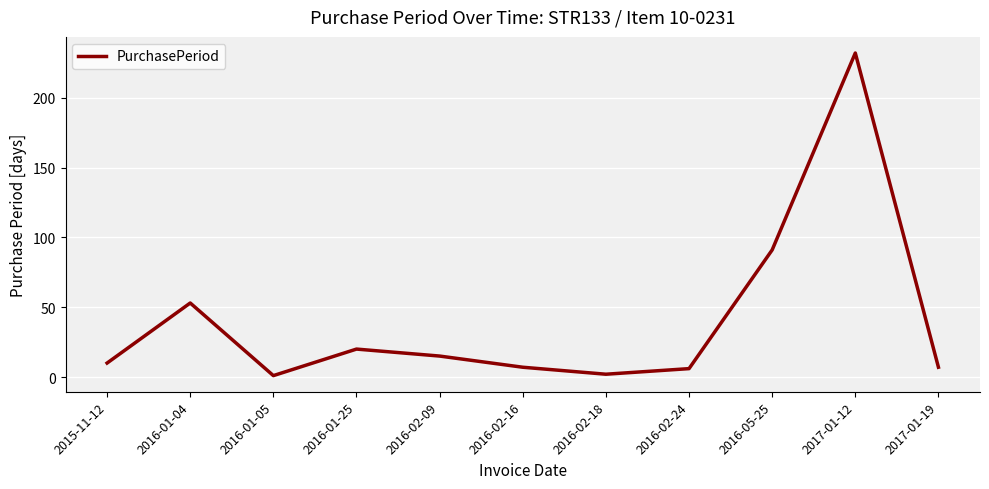

Which has a higher value, 2017-01-12 or 2016-01-25?

2017-01-12